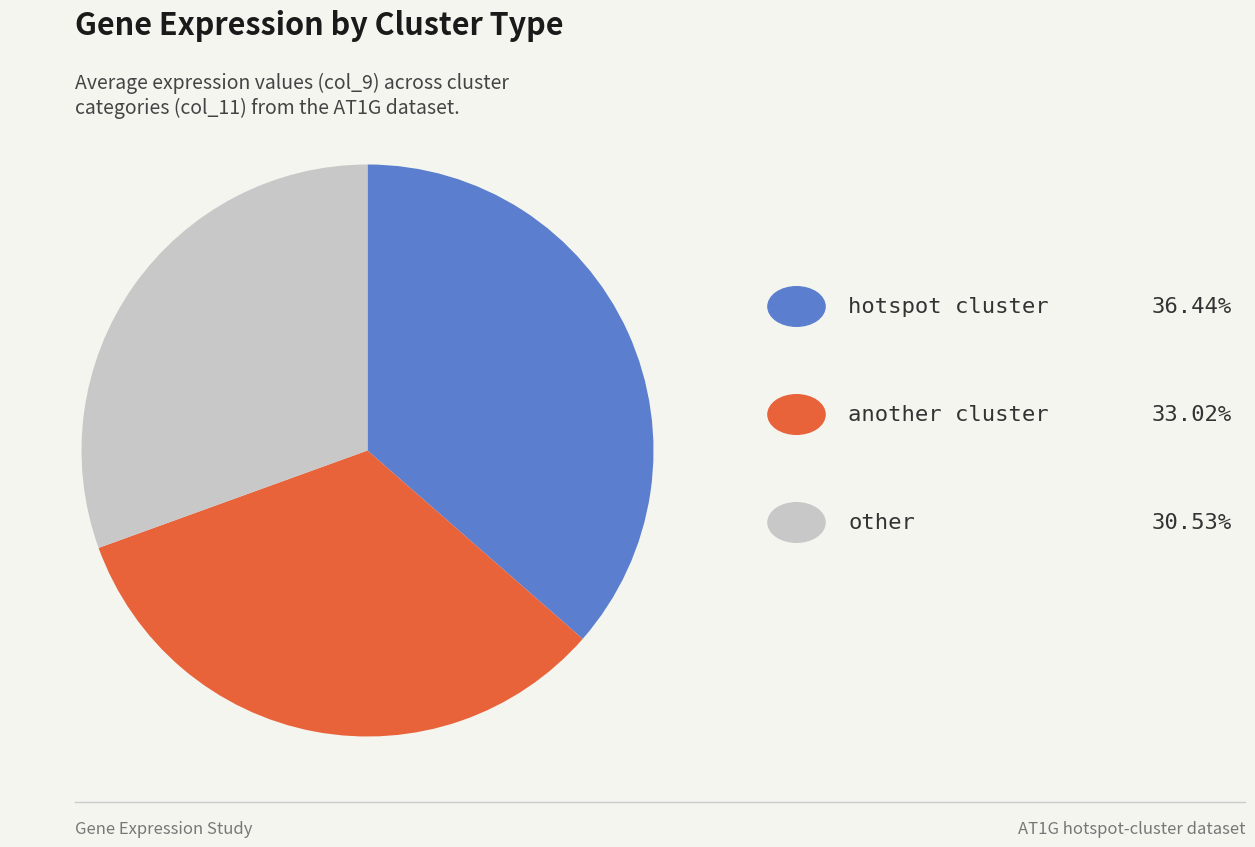

Does any single category account for the majority?

No